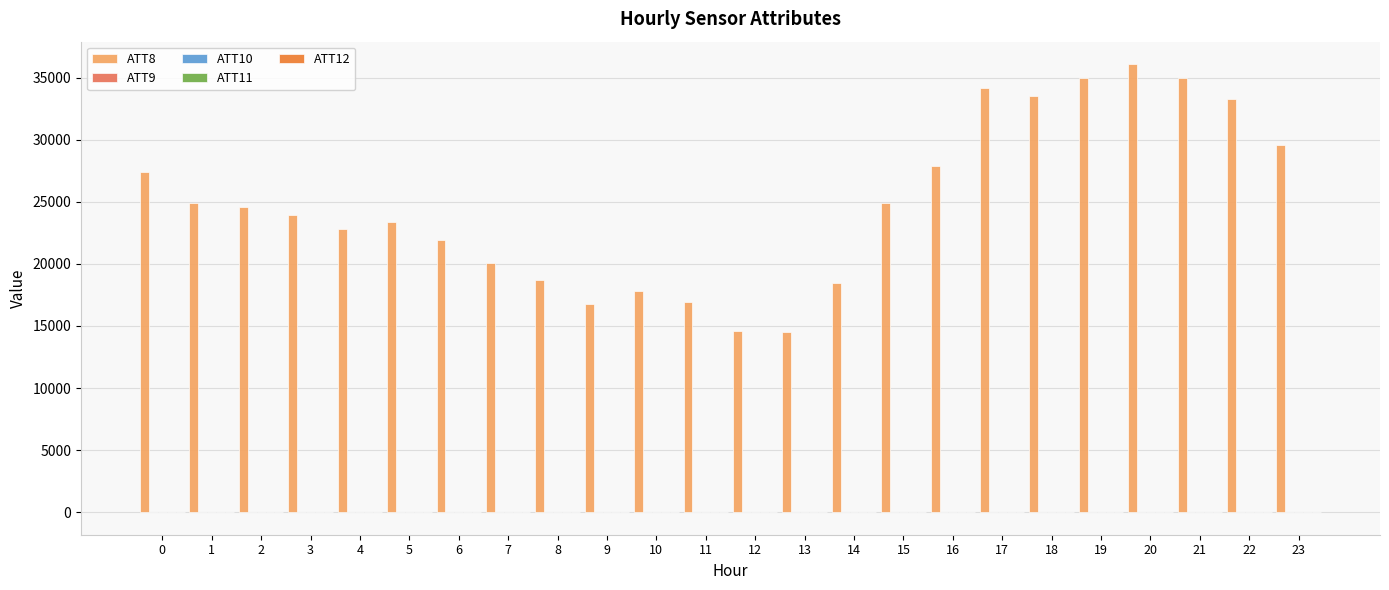

What is the maximum value shown in the chart?

36100.0